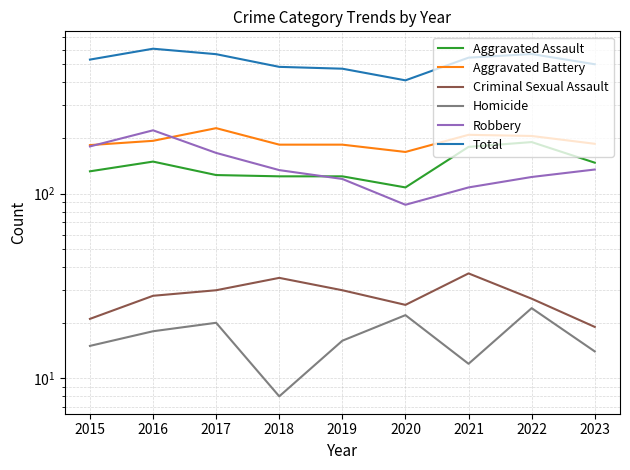

Read the Aggravated Battery value at 2015.

183